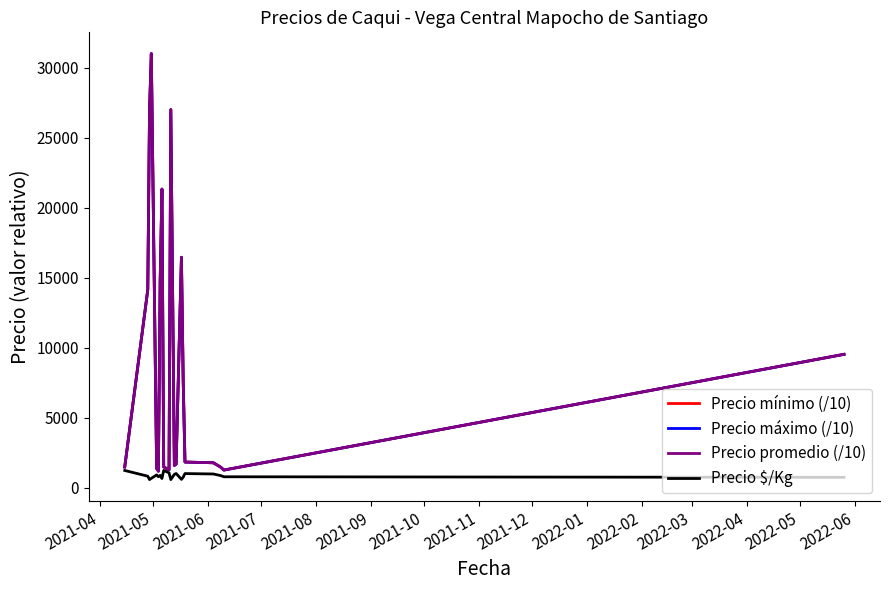

What is the minimum value for Precio mínimo (/10)?

1200.0